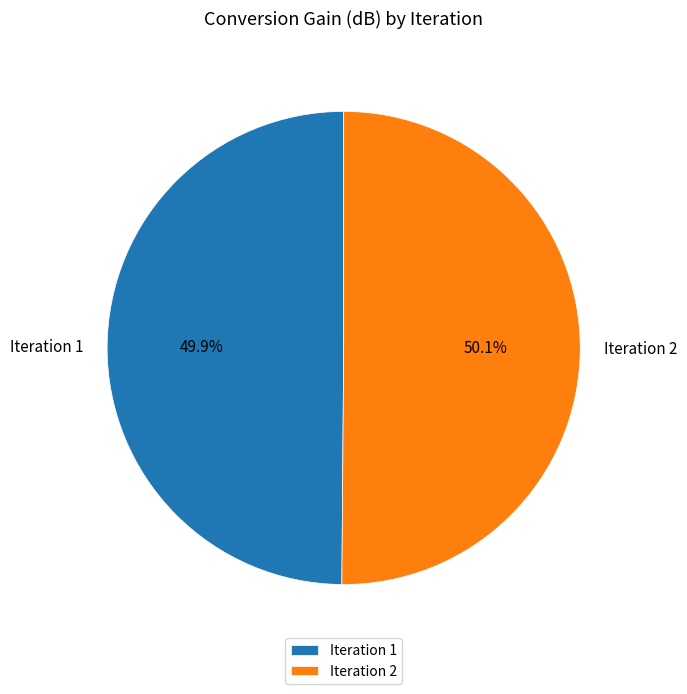

To the nearest percent, what percentage of the pie is Iteration 2?

50%